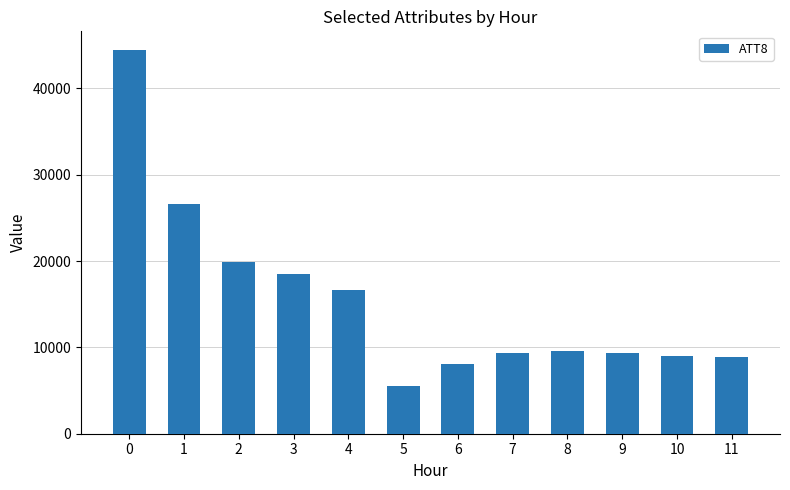

What is the greatest value displayed?

44400